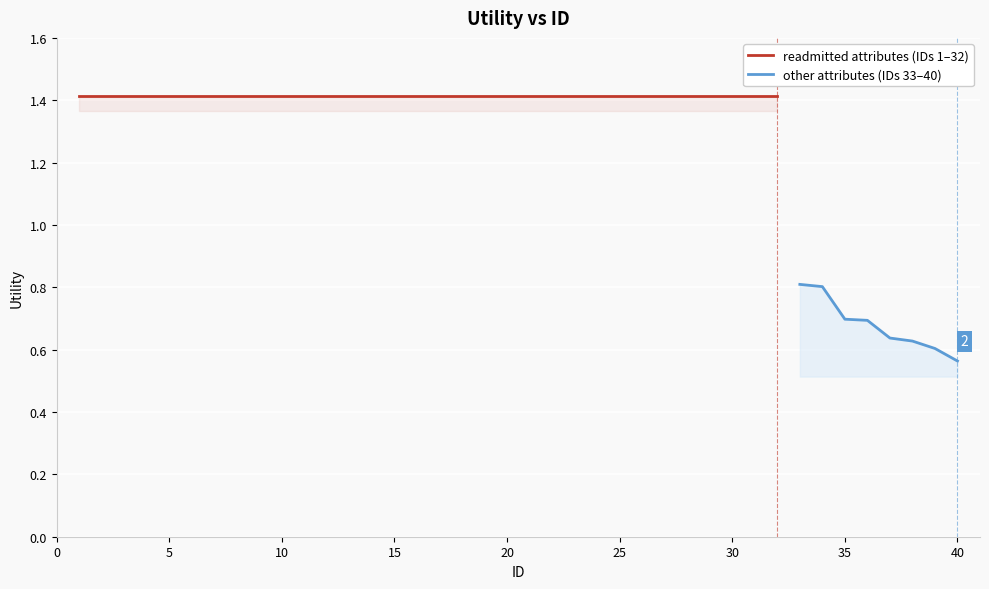

Is this an area chart (filled region under the line)?

No